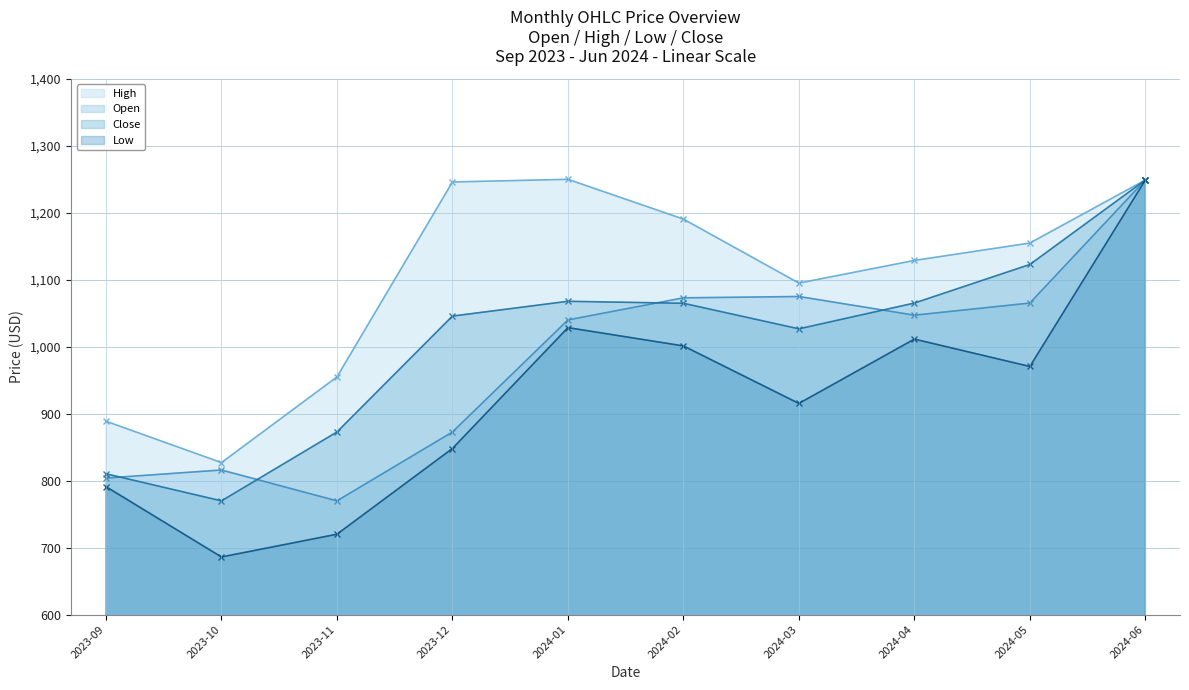

Is it true that Low line equals 1140.6 at 2023-12?

False